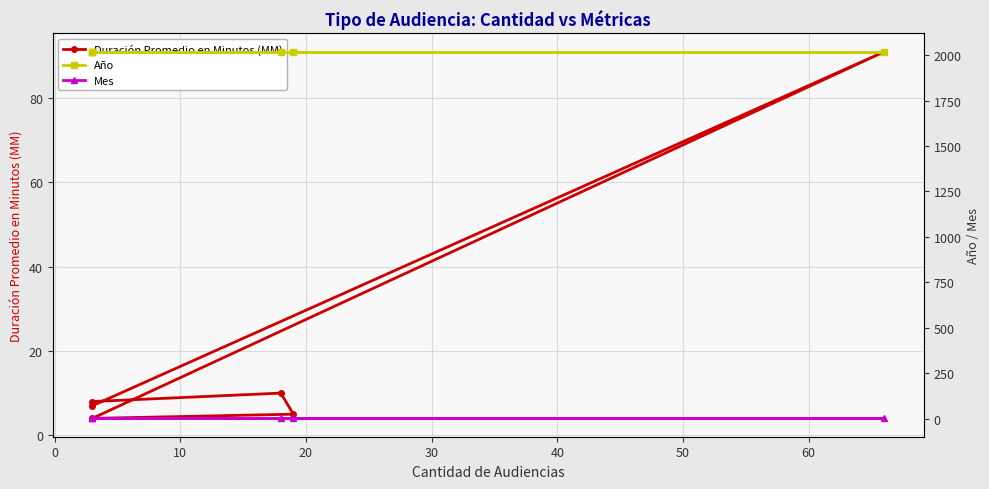

True or false: Año has more than 2 points higher than both neighbors.

False